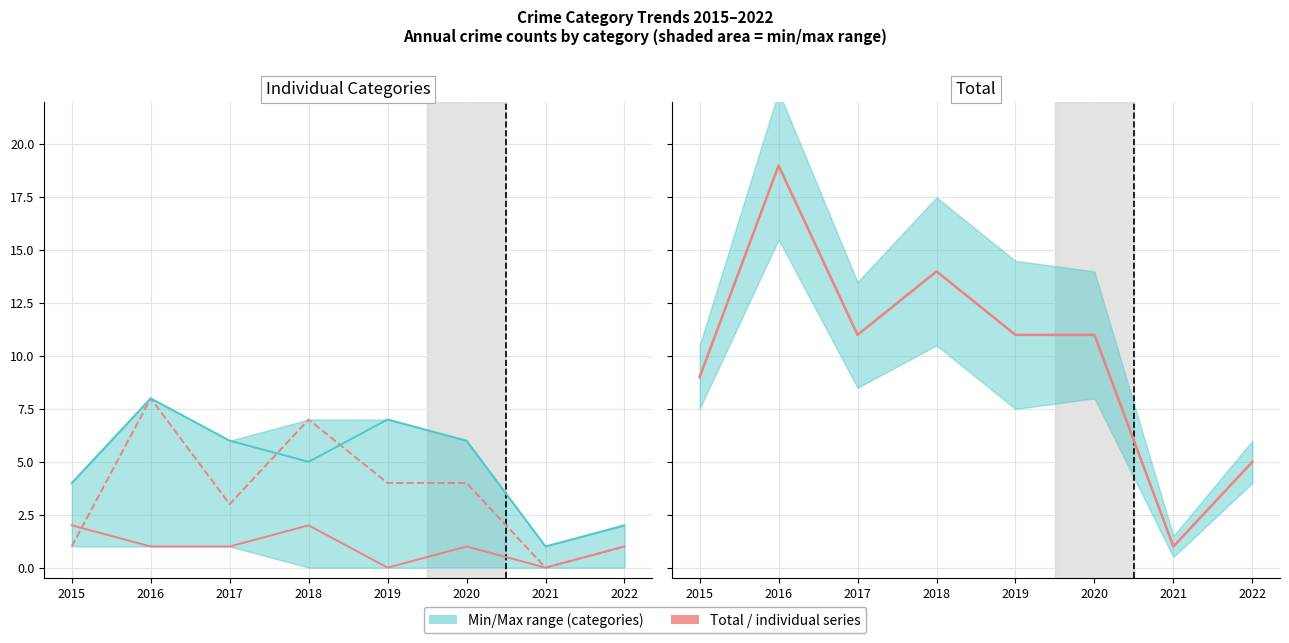

What is the spread (max minus min) of values at 2022?

4